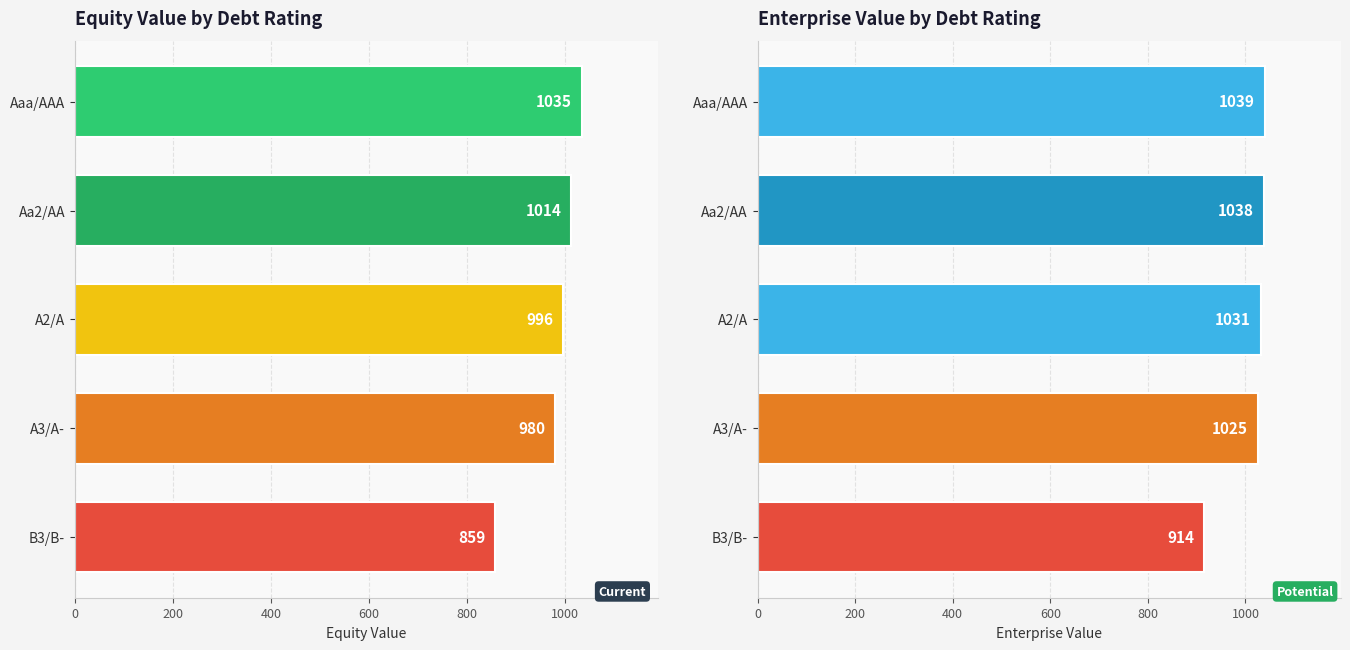

The equity_value series shows 406.2 at B3/B-. True or false?

False